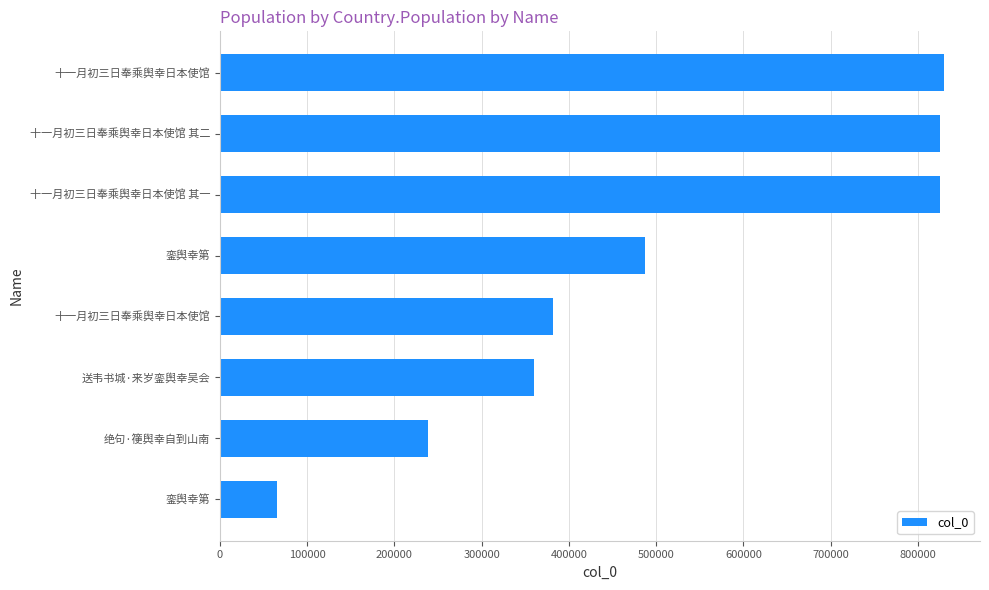

How many data points are less than 486730?

4